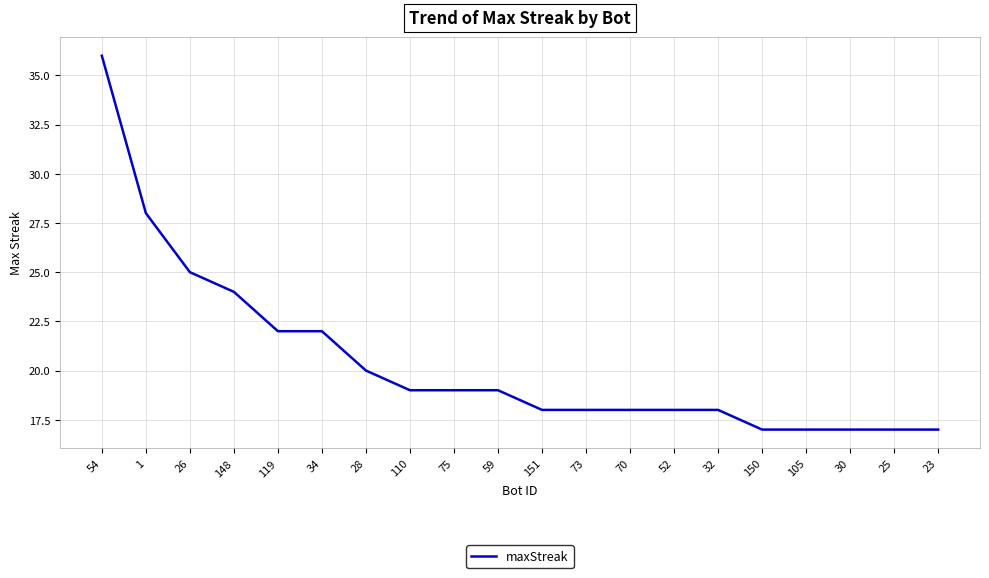

What position from the left is 70?

13